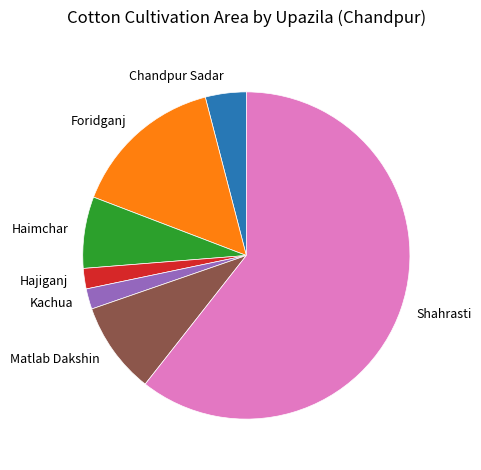

Which category has the biggest portion of the pie?

Shahrasti